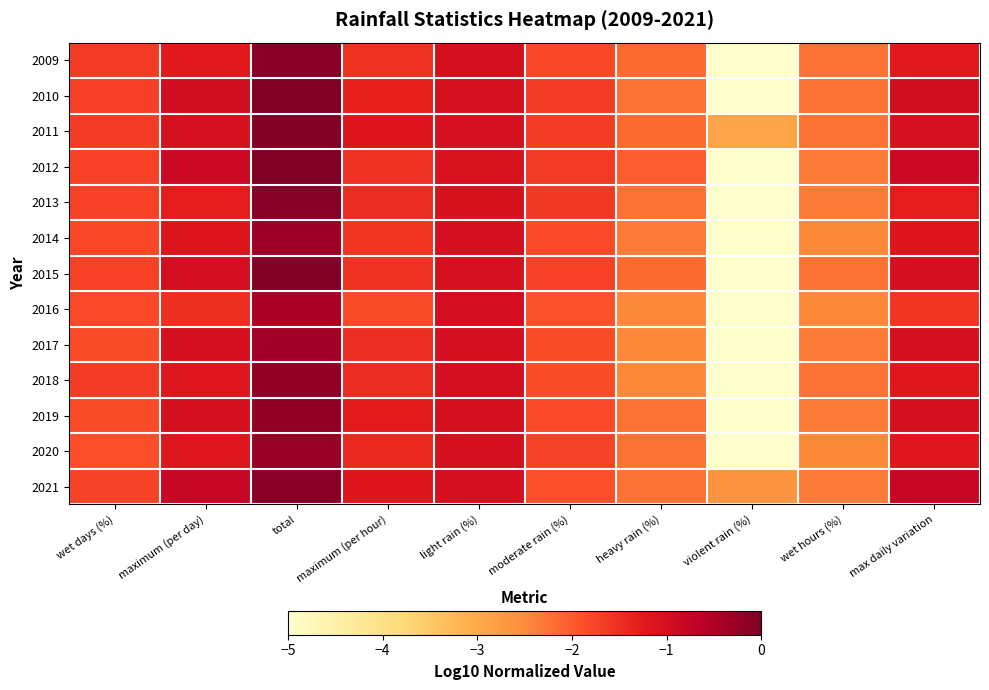

Reading right to left, transcribe all the data shown in this chart.

2009: max daily variation=-1.2	wet hours (%)=-2.2	violent rain (%)=-5.0	heavy rain (%)=-2.2	moderate rain (%)=-1.8	light rain (%)=-1.0	maximum (per hour)=-1.6	total=-0.1	maximum (per day)=-1.2	wet days (%)=-1.7
2010: max daily variation=-1.0	wet hours (%)=-2.2	violent rain (%)=-5.0	heavy rain (%)=-2.2	moderate rain (%)=-1.7	light rain (%)=-1.1	maximum (per hour)=-1.3	total=-0.0	maximum (per day)=-1.0	wet days (%)=-1.7
2011: max daily variation=-1.0	wet hours (%)=-2.2	violent rain (%)=-2.9	heavy rain (%)=-2.2	moderate rain (%)=-1.7	light rain (%)=-1.1	maximum (per hour)=-1.2	total=0.0	maximum (per day)=-1.0	wet days (%)=-1.7
2012: max daily variation=-0.9	wet hours (%)=-2.3	violent rain (%)=-5.0	heavy rain (%)=-2.0	moderate rain (%)=-1.7	light rain (%)=-1.1	maximum (per hour)=-1.5	total=-0.0	maximum (per day)=-0.9	wet days (%)=-1.7
2013: max daily variation=-1.3	wet hours (%)=-2.3	violent rain (%)=-5.0	heavy rain (%)=-2.2	moderate rain (%)=-1.6	light rain (%)=-1.1	maximum (per hour)=-1.5	total=-0.1	maximum (per day)=-1.3	wet days (%)=-1.7
2014: max daily variation=-1.1	wet hours (%)=-2.5	violent rain (%)=-5.0	heavy rain (%)=-2.3	moderate rain (%)=-1.8	light rain (%)=-1.0	maximum (per hour)=-1.6	total=-0.3	maximum (per day)=-1.1	wet days (%)=-1.8
2015: max daily variation=-1.0	wet hours (%)=-2.2	violent rain (%)=-5.0	heavy rain (%)=-2.2	moderate rain (%)=-1.7	light rain (%)=-1.0	maximum (per hour)=-1.6	total=-0.0	maximum (per day)=-1.0	wet days (%)=-1.7
2016: max daily variation=-1.6	wet hours (%)=-2.5	violent rain (%)=-5.0	heavy rain (%)=-2.5	moderate rain (%)=-1.9	light rain (%)=-1.0	maximum (per hour)=-1.8	total=-0.4	maximum (per day)=-1.5	wet days (%)=-1.8
2017: max daily variation=-1.0	wet hours (%)=-2.3	violent rain (%)=-5.0	heavy rain (%)=-2.5	moderate rain (%)=-1.9	light rain (%)=-1.0	maximum (per hour)=-1.5	total=-0.4	maximum (per day)=-1.0	wet days (%)=-1.9
2018: max daily variation=-1.2	wet hours (%)=-2.2	violent rain (%)=-5.0	heavy rain (%)=-2.5	moderate rain (%)=-1.9	light rain (%)=-1.0	maximum (per hour)=-1.5	total=-0.2	maximum (per day)=-1.2	wet days (%)=-1.7
2019: max daily variation=-1.0	wet hours (%)=-2.3	violent rain (%)=-5.0	heavy rain (%)=-2.2	moderate rain (%)=-1.8	light rain (%)=-1.0	maximum (per hour)=-1.3	total=-0.2	maximum (per day)=-1.0	wet days (%)=-1.9
2020: max daily variation=-1.2	wet hours (%)=-2.5	violent rain (%)=-5.0	heavy rain (%)=-2.2	moderate rain (%)=-1.8	light rain (%)=-1.0	maximum (per hour)=-1.4	total=-0.3	maximum (per day)=-1.2	wet days (%)=-1.9
2021: max daily variation=-0.8	wet hours (%)=-2.3	violent rain (%)=-2.6	heavy rain (%)=-2.2	moderate rain (%)=-1.9	light rain (%)=-1.0	maximum (per hour)=-1.2	total=-0.1	maximum (per day)=-0.8	wet days (%)=-1.8